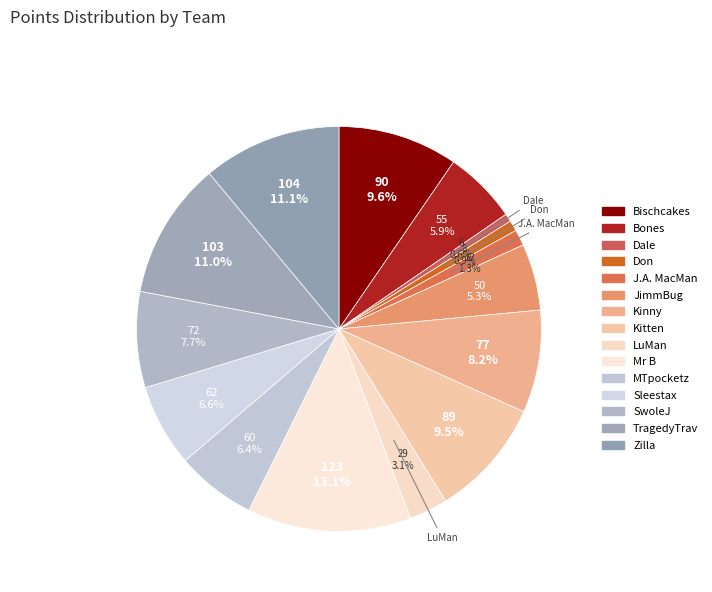

Is Kinny the majority of the pie?

No